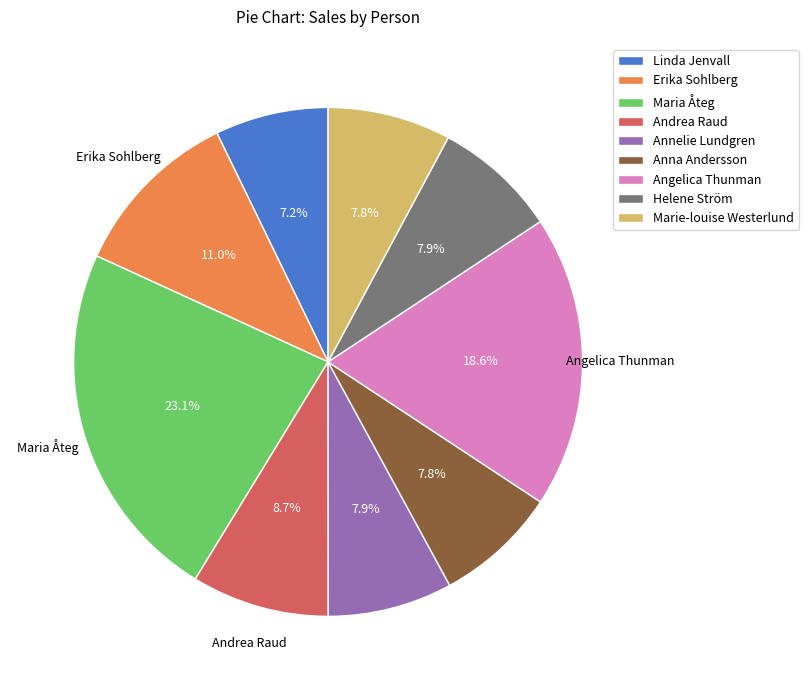

What percentage is the Anna Andersson slice, to the nearest percent?

8%